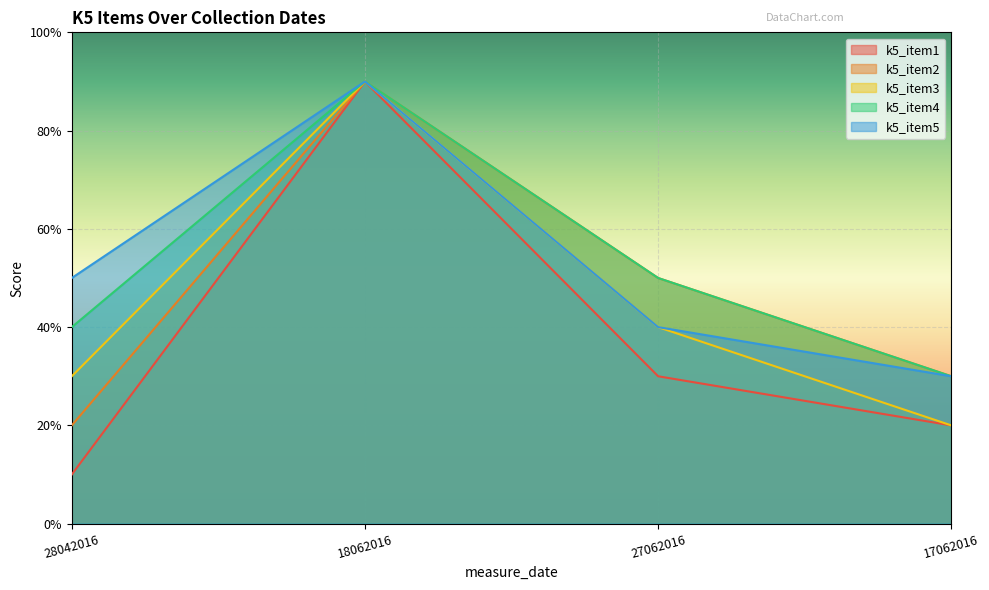

True or false: k5_item1 has more than 2 points higher than both neighbors.

False